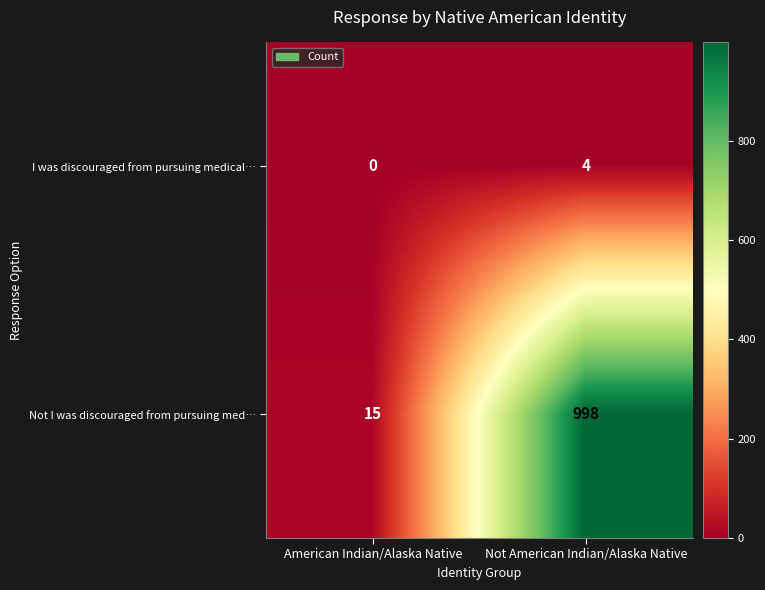

What is the sum of the Not I was discouraged from pursuing med… values at American Indian/Alaska Native and Not American Indian/Alaska Native?

1013